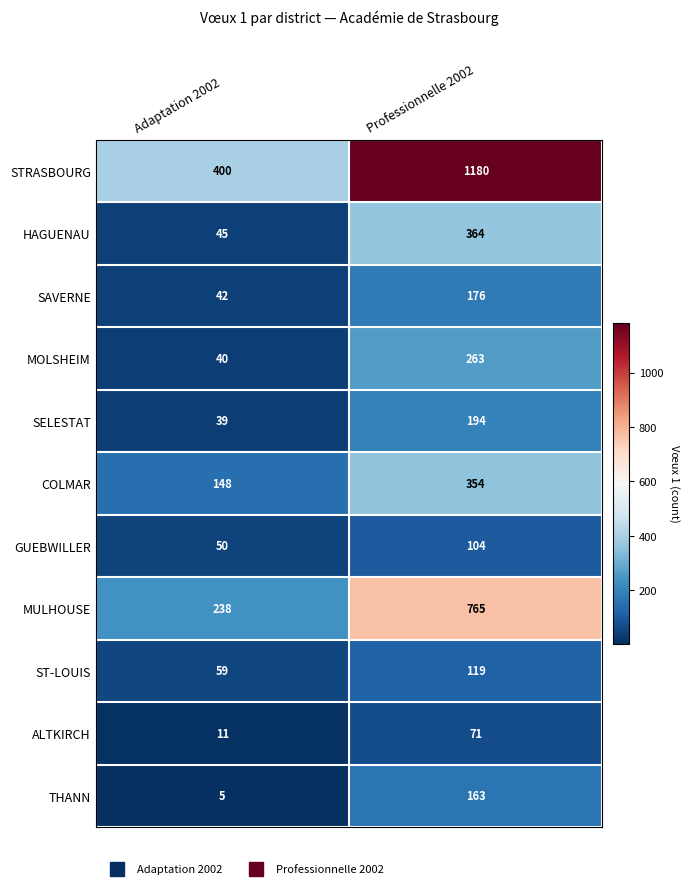

Where is STRASBOURG nearest to the value 790?

Adaptation 2002